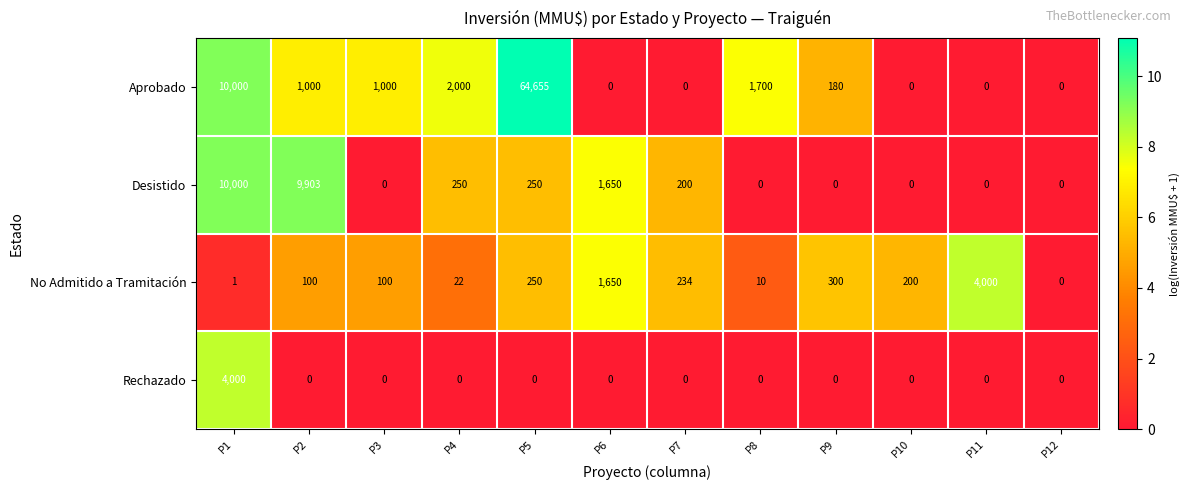

Which series has the largest total across all categories?

Aprobado